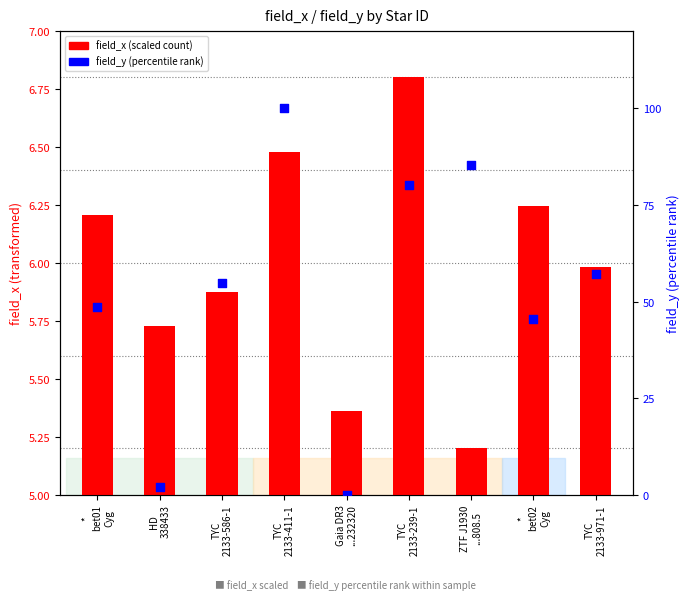

Which series contains the highest Y value?

field_y (percentile)